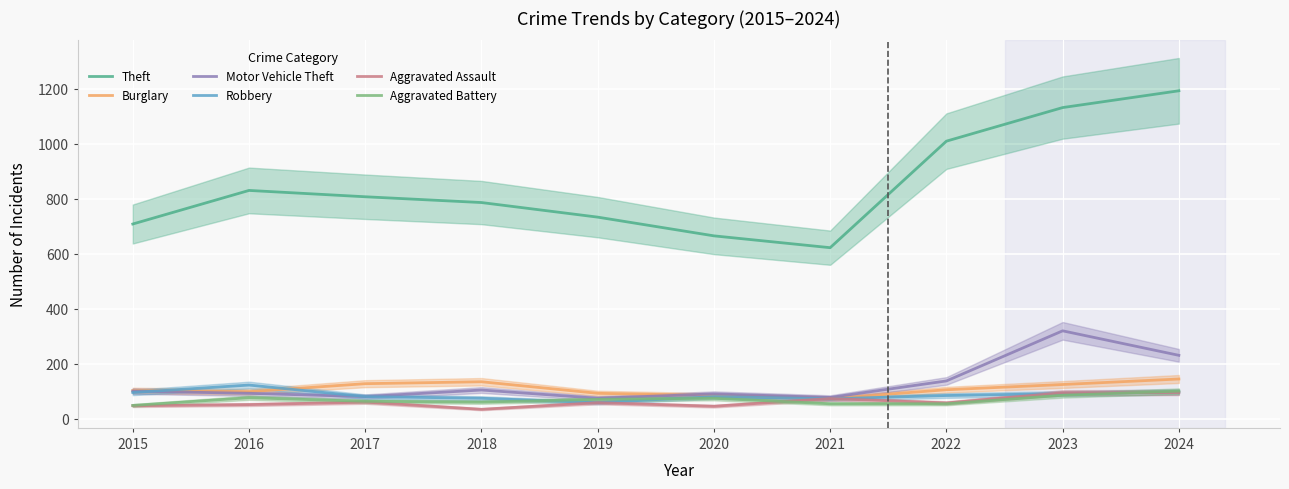

How many times do Robbery and Aggravated Assault cross each other?

4